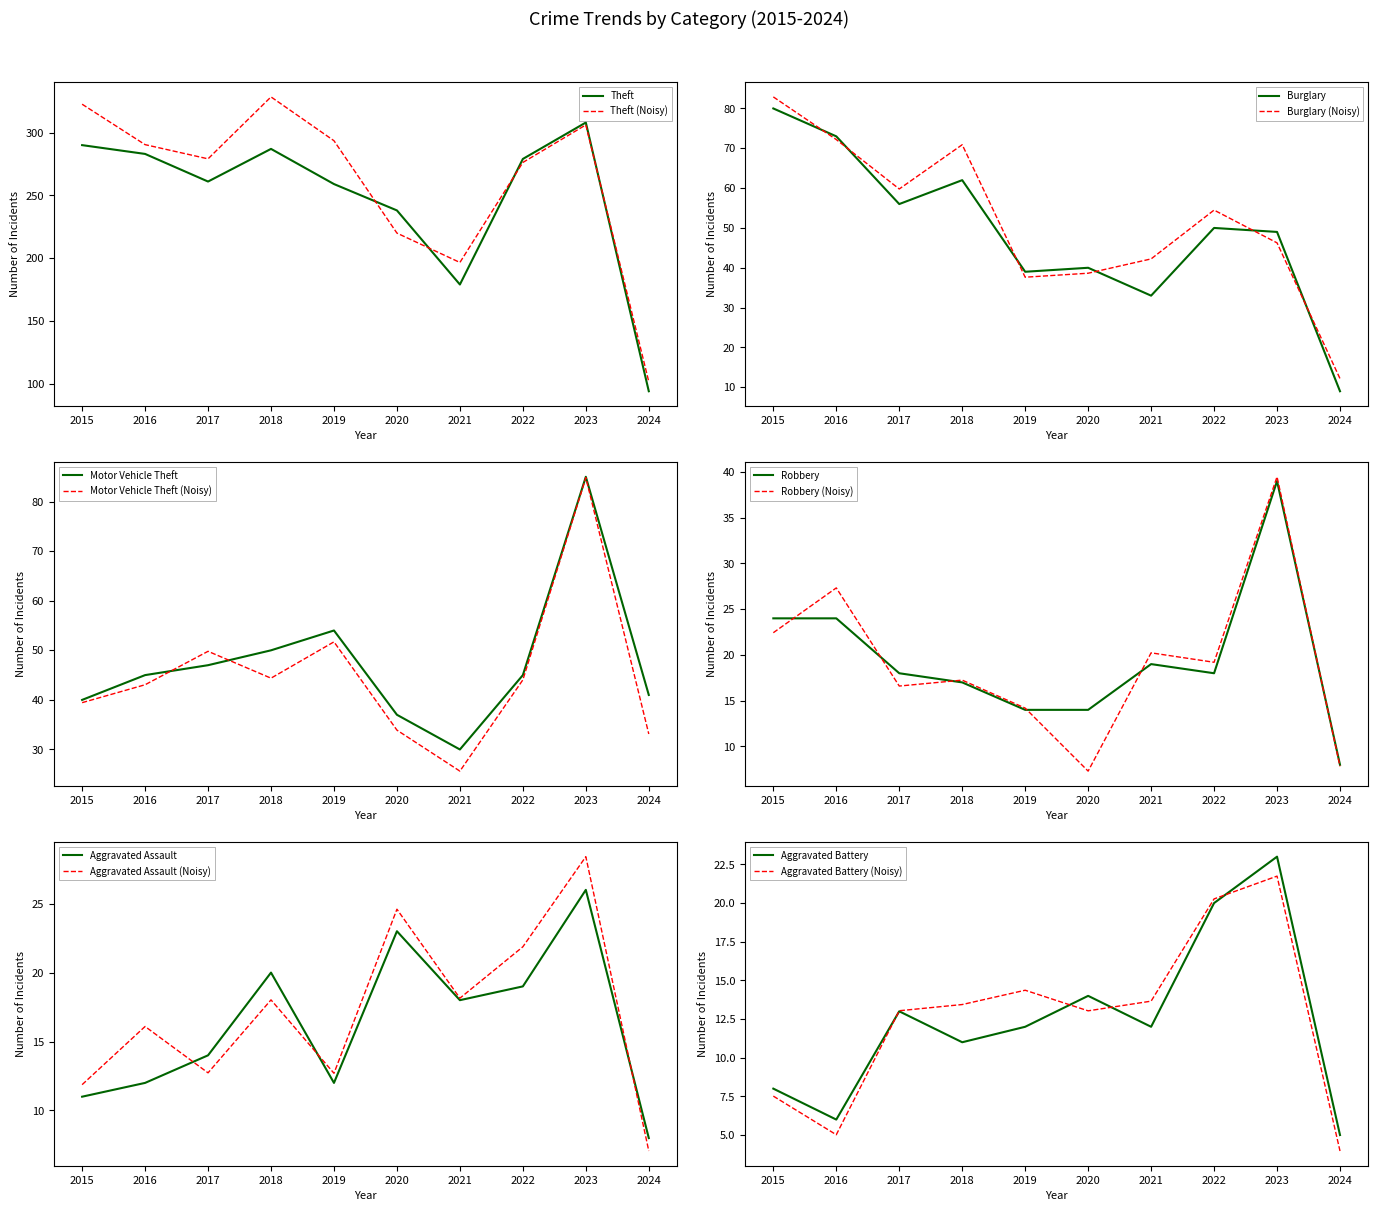

Is the value of Theft at 2022 greater than the value of Aggravated Assault at 2019?

Yes